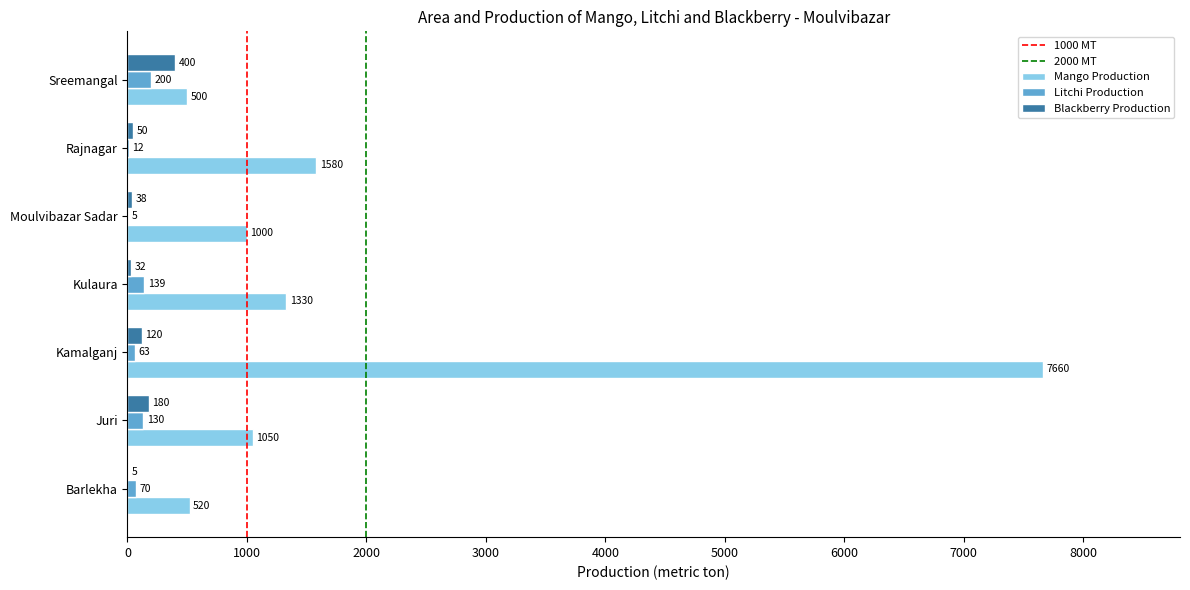

The value of Mango Production at Sreemangal is 500. True or false?

True